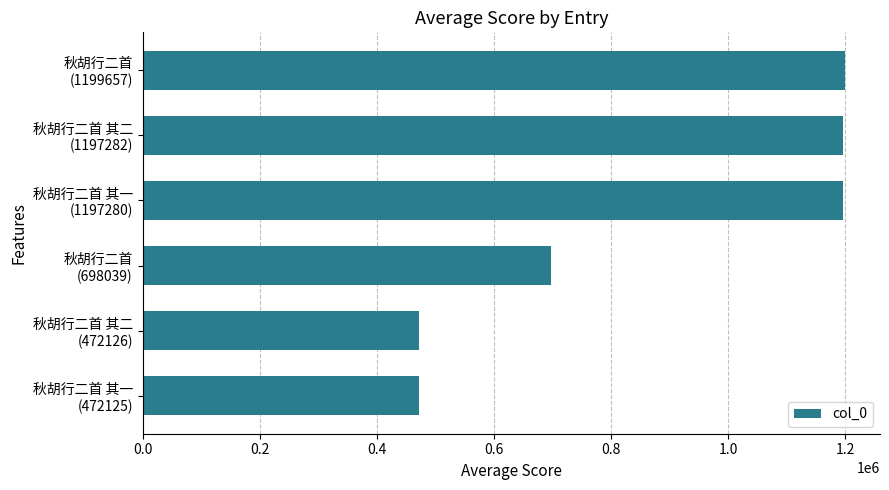

How many bars are there in total?

6